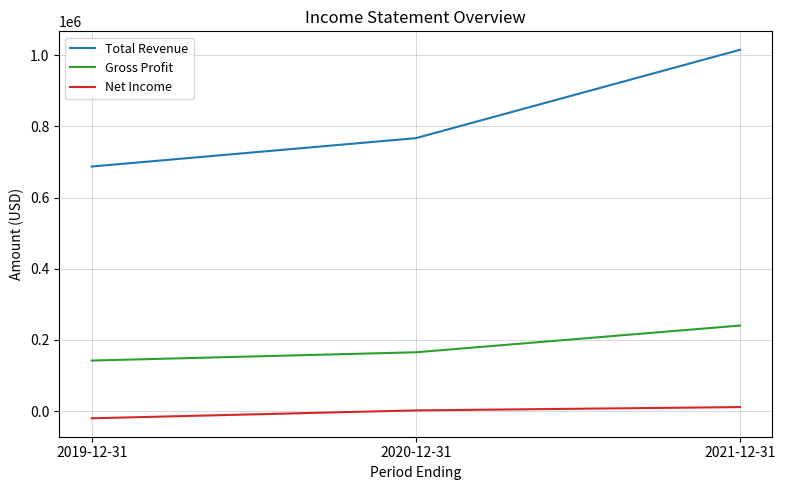

Which label corresponds to the largest value in the chart?

2021-12-31